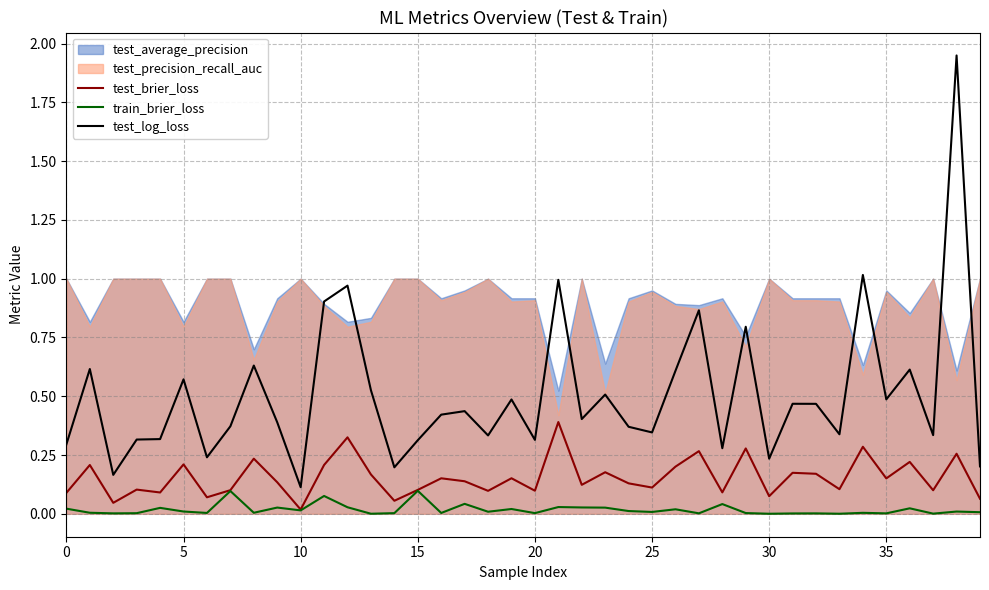

In train_brier_loss, how many points are higher than both neighbors (excluding endpoints)?

14